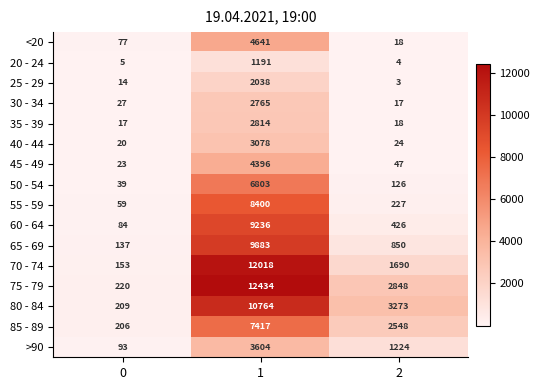

Rank the categories by 30 - 34 value from lowest to highest.

2, 0, 1